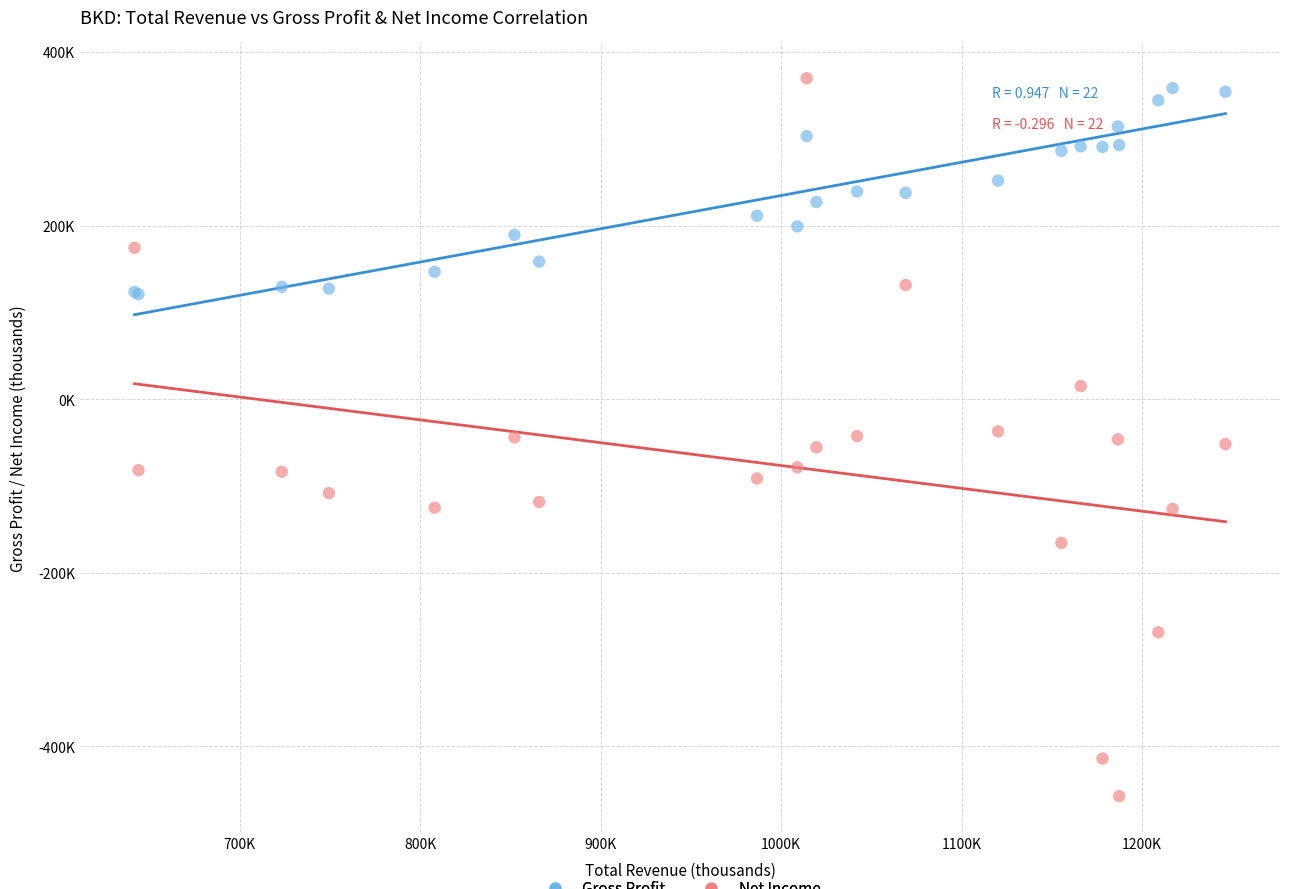

What are all the series names shown in the legend?

Gross Profit, Net Income